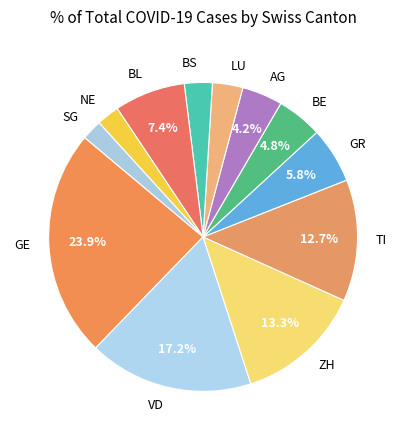

To the nearest percent, what is the average slice percentage?

8%